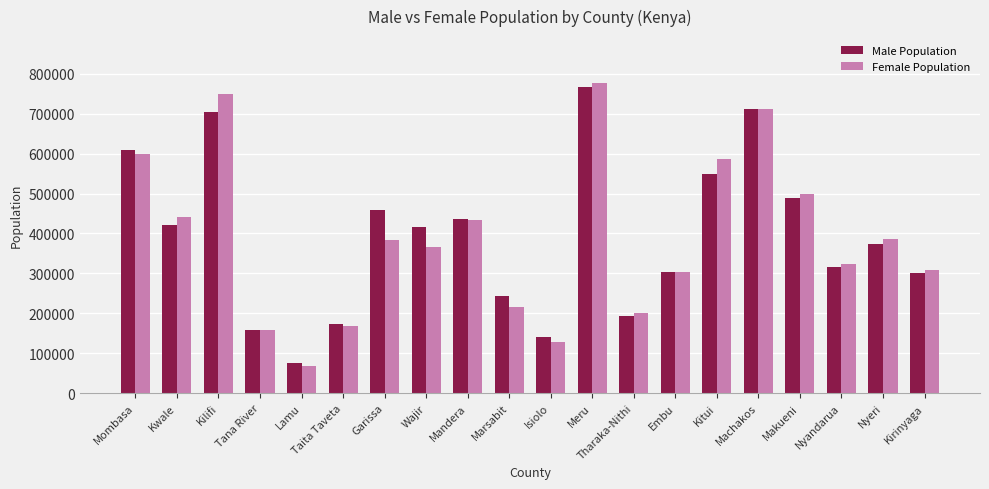

Is the value of Male Population at Embu greater than the value of Female Population at Taita Taveta?

Yes